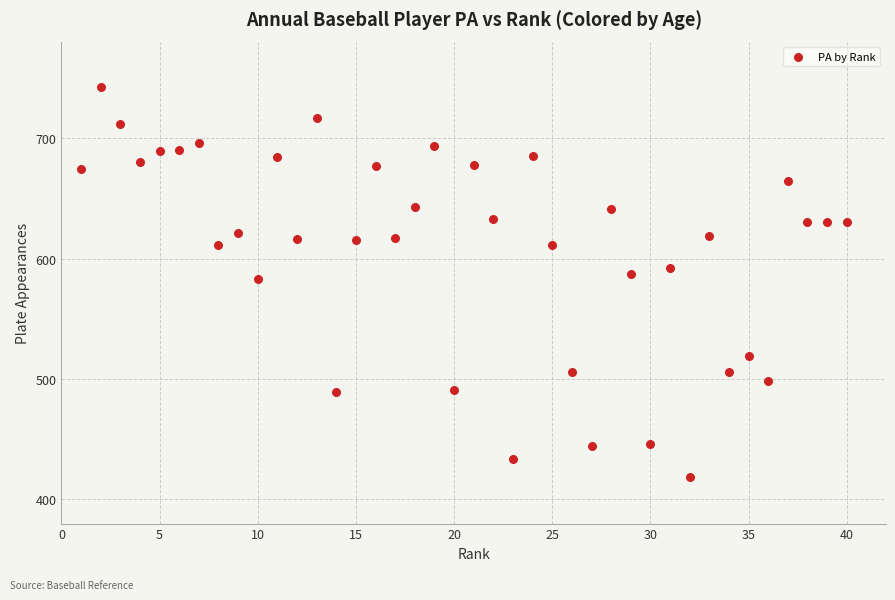

What is the range of X values (max minus min)?

39